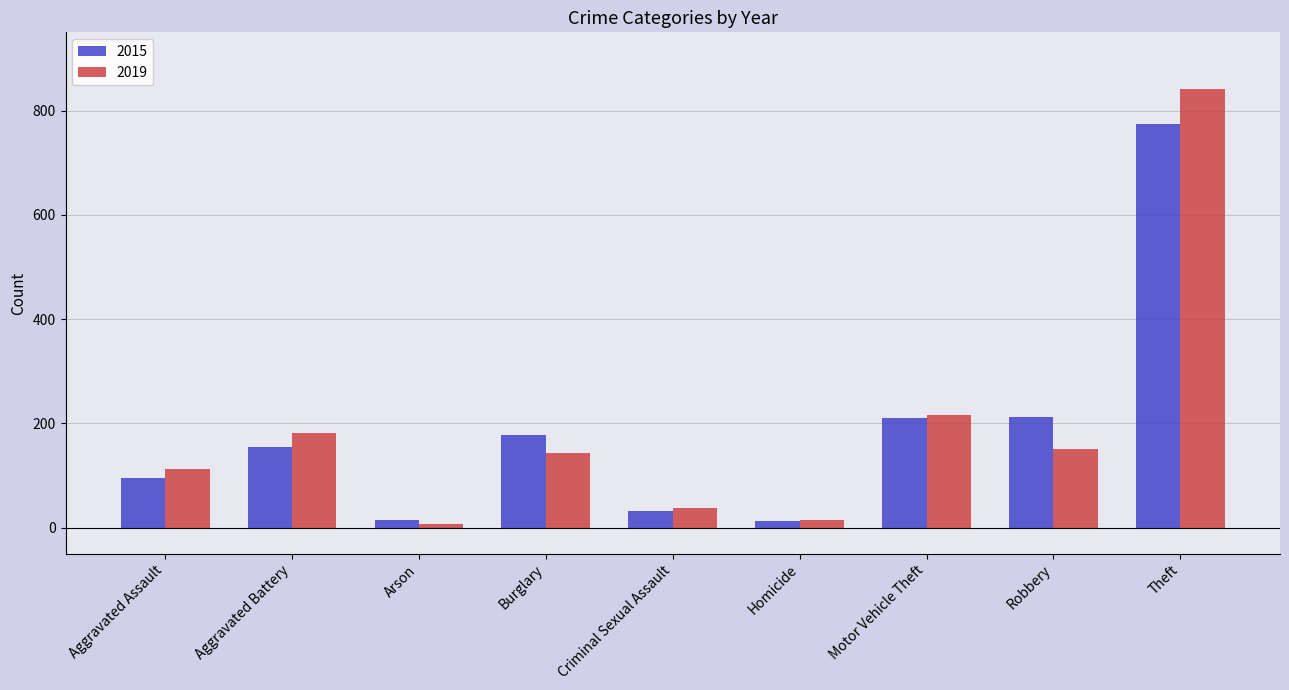

What is the difference between the maximum and minimum values in the 2015 series?

761